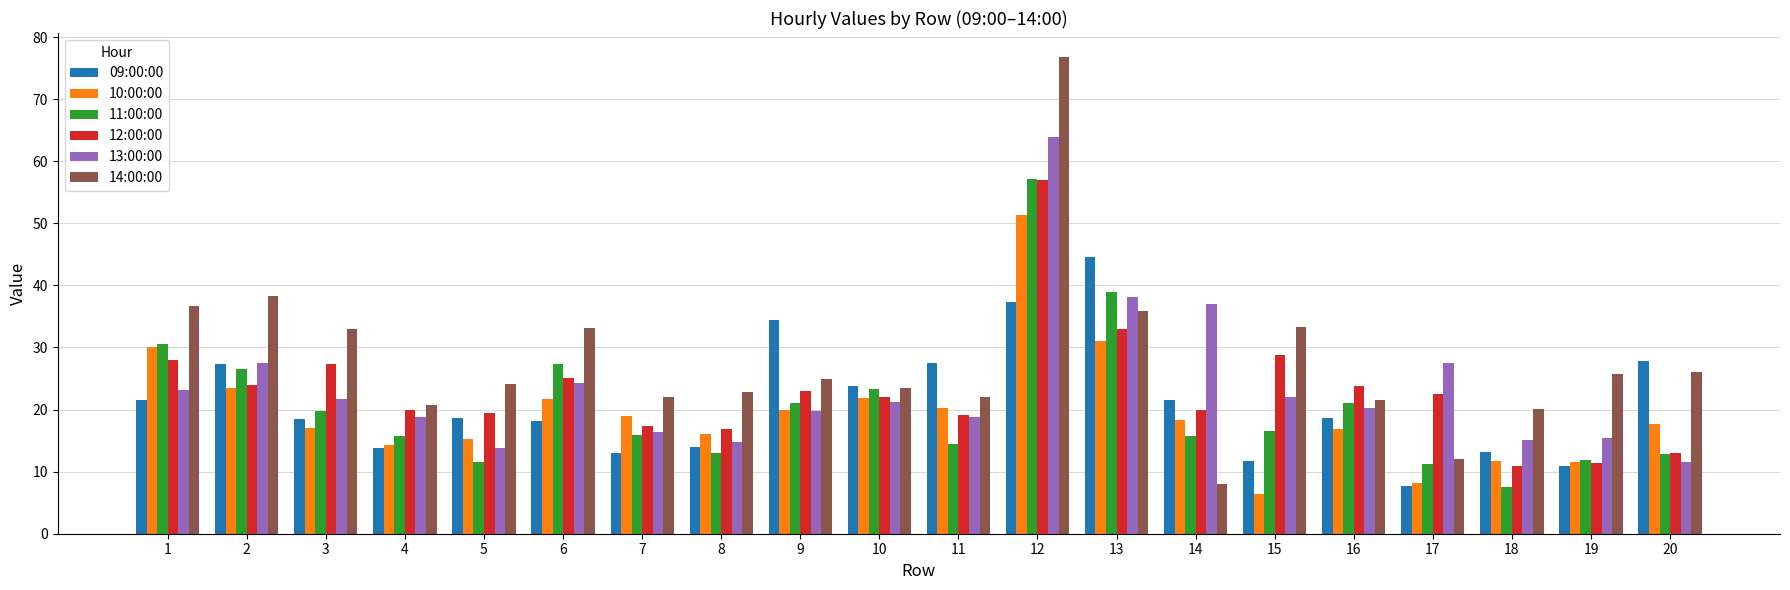

At which category is the sum across all series the highest?

12